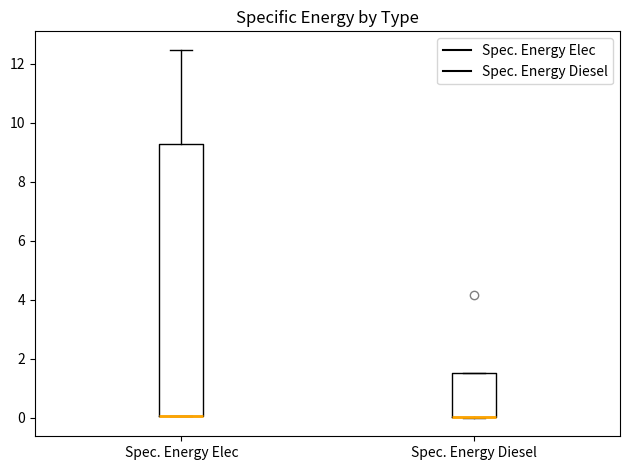

Where does the upper whisker of the box for Spec. Energy Elec end on the y-axis? The values are not printed on the chart, so give them approximately, as read against the axis.

12.4